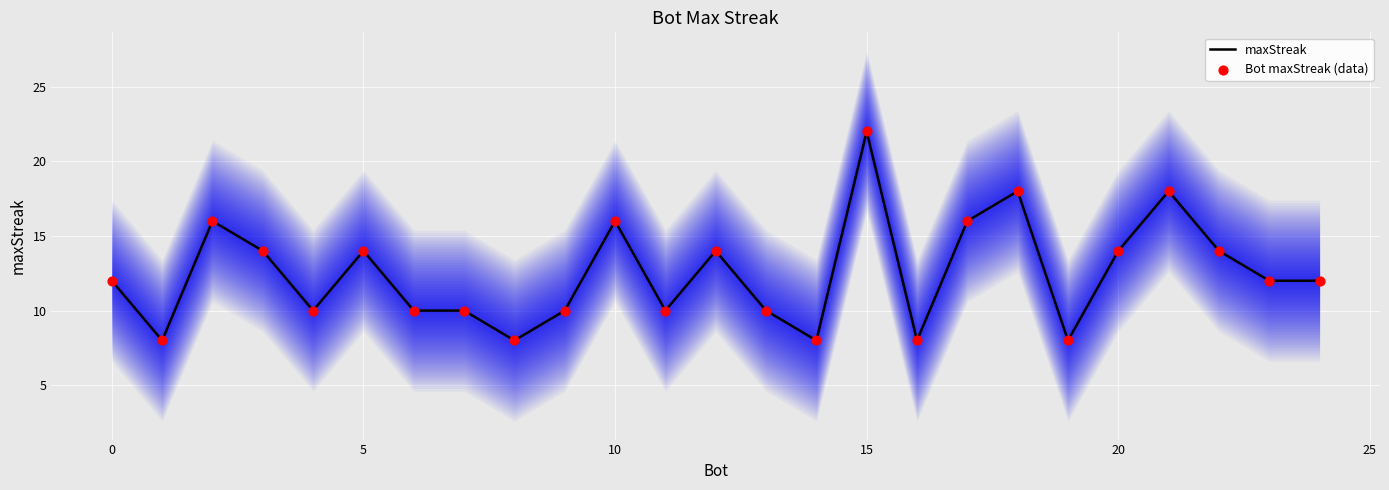

What is the total value across all series at 12?

28